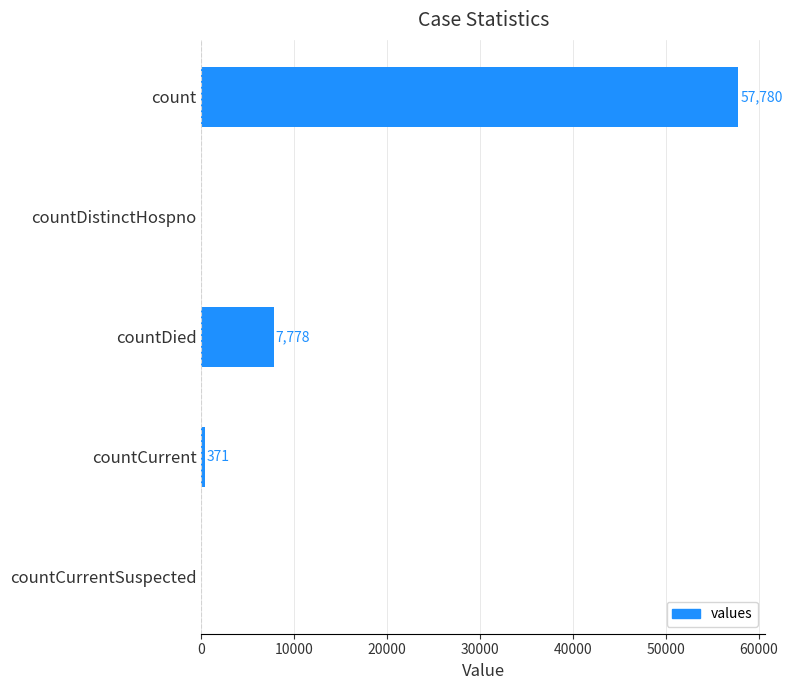

What is the greatest value displayed?

57780